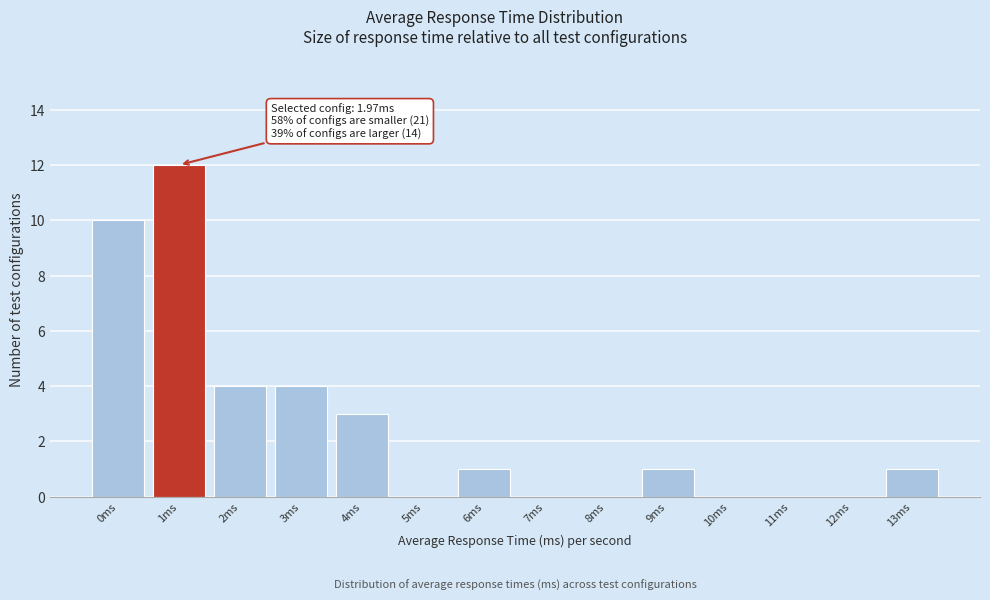

Reading left to right, list all the values displayed in this chart.

0ms=10	1ms=12	2ms=4	3ms=4	4ms=3	5ms=0	6ms=1	7ms=0	8ms=0	9ms=1	10ms=0	11ms=0	12ms=0	13ms=1